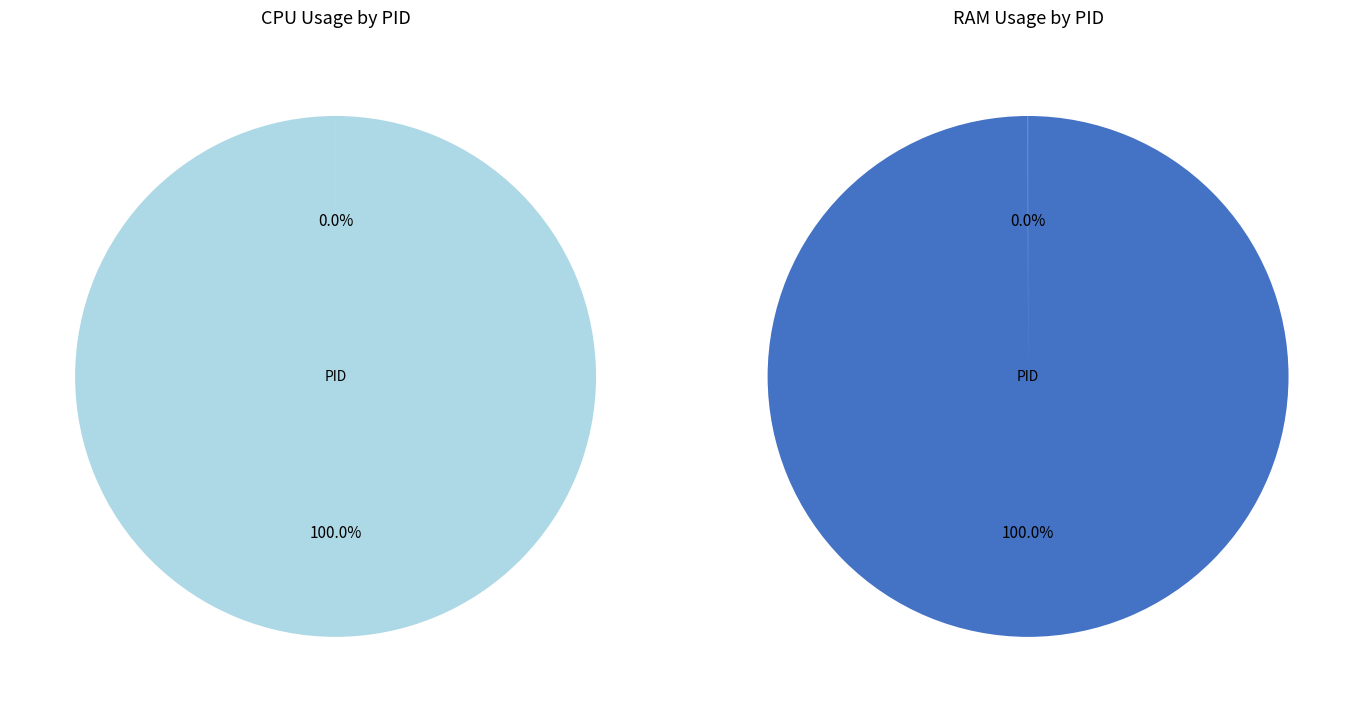

To the nearest percent, what is the difference between the largest and smallest slice percentages?

100%